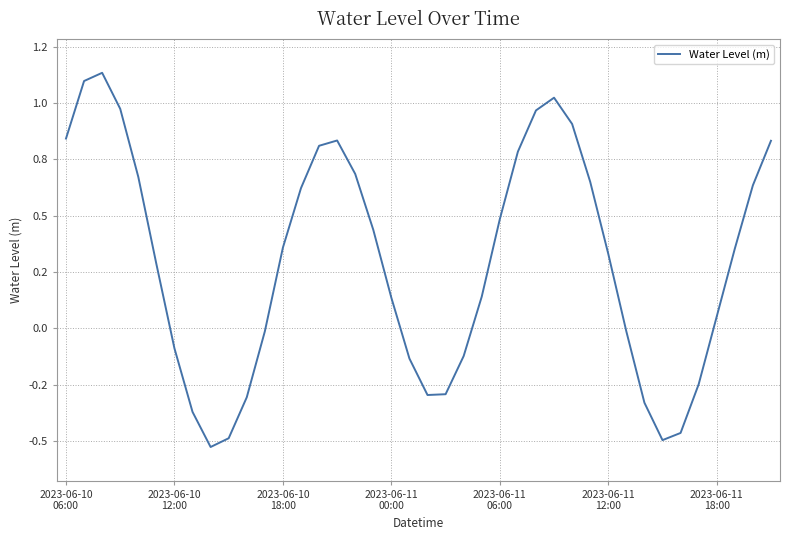

True or false: there are more than 1 points higher than both neighbors.

True